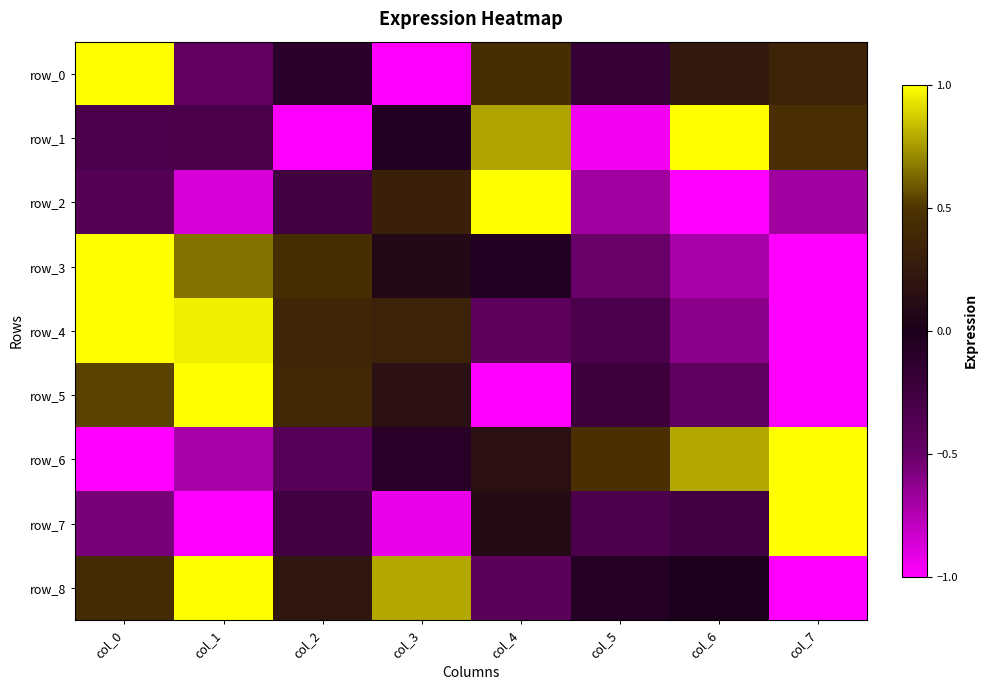

True or false: row_2 has a value of 1.0 at col_4.

True